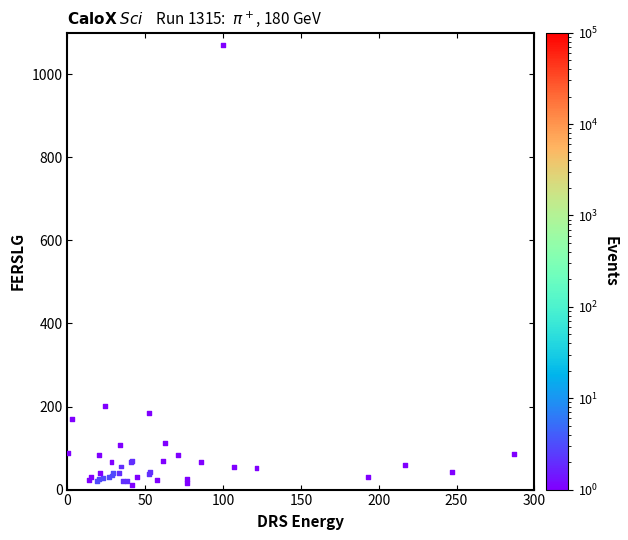

What Y value in the scatter plot is closest to 540?

200.7